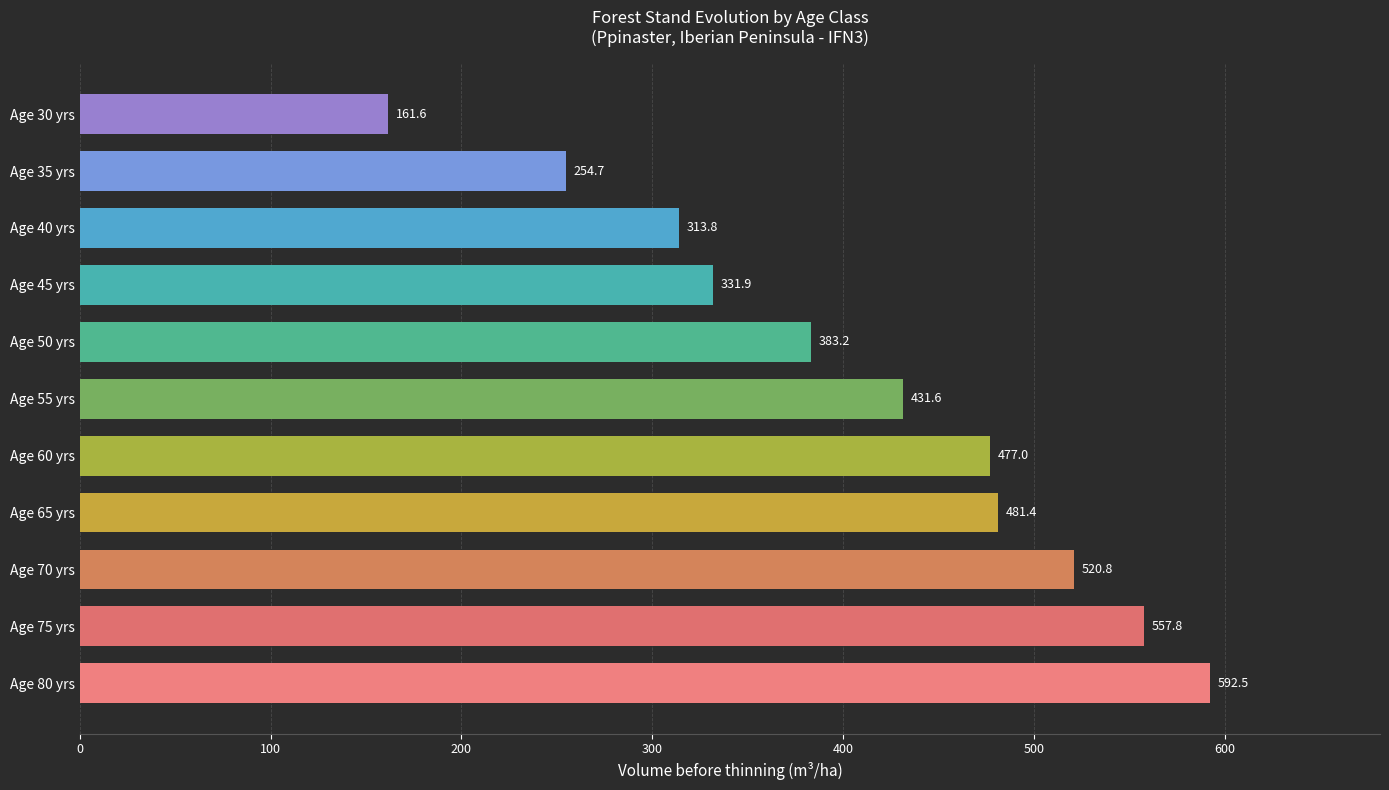

What is the maximum value shown in the chart?

592.5